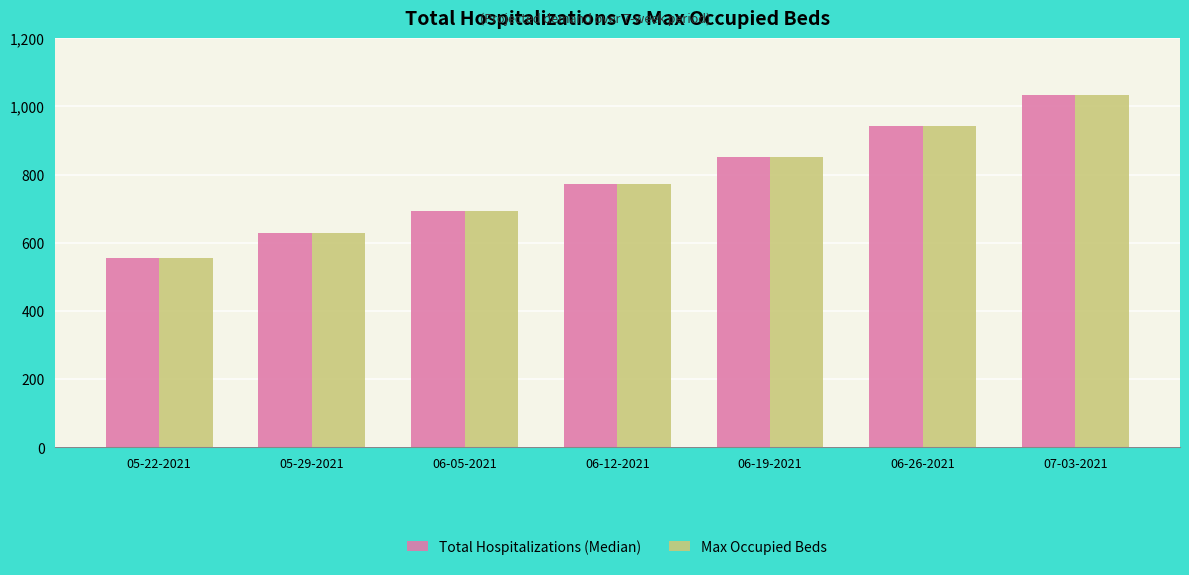

How many bars are there in each group?

2